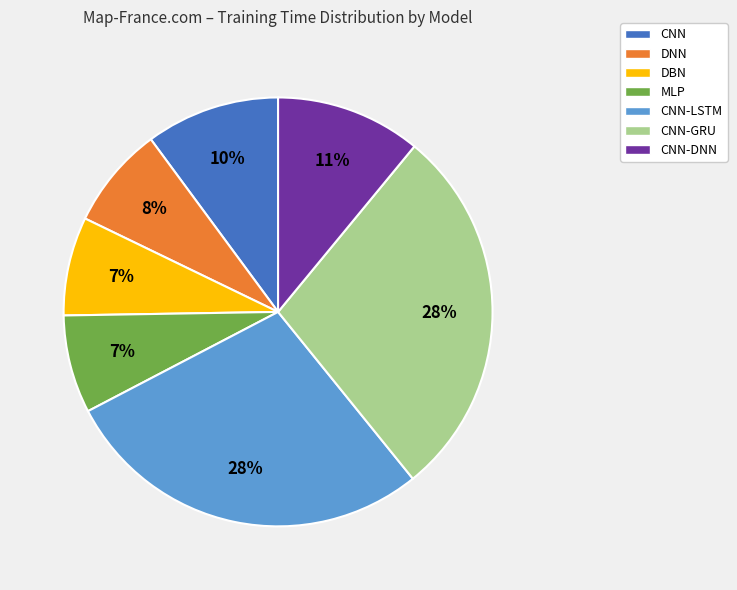

Is there any slice that represents more than half of the pie?

No